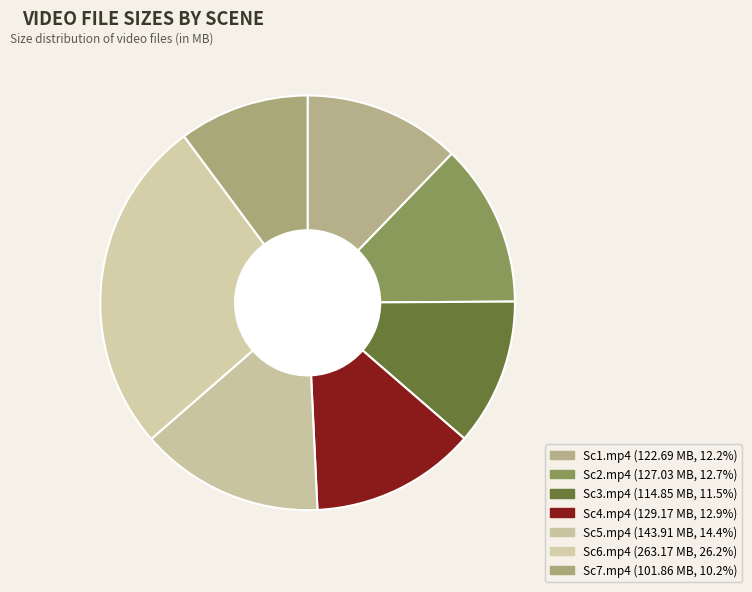

How many segments does this pie chart have?

7